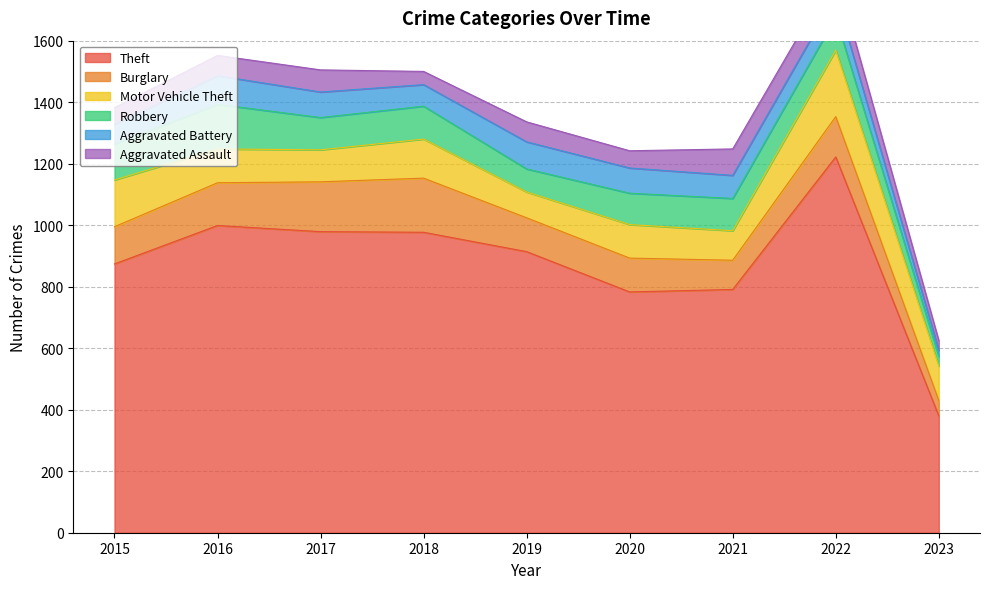

What is the value of the Aggravated Battery point at the 3rd from the left?

83